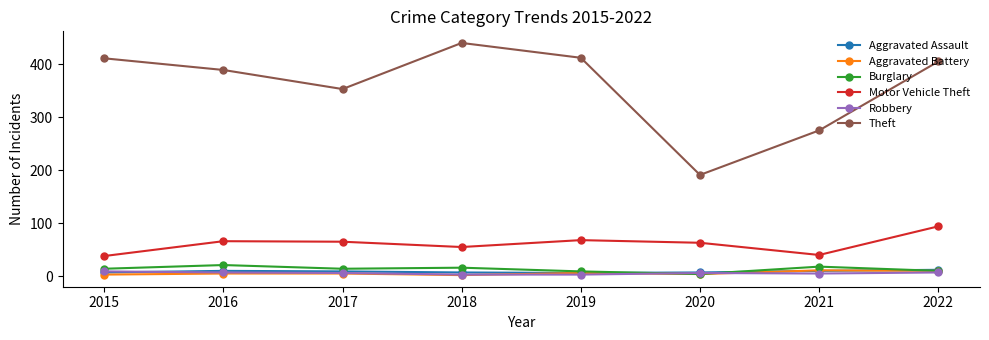

True or false: Motor Vehicle Theft and Theft cross at least once.

False